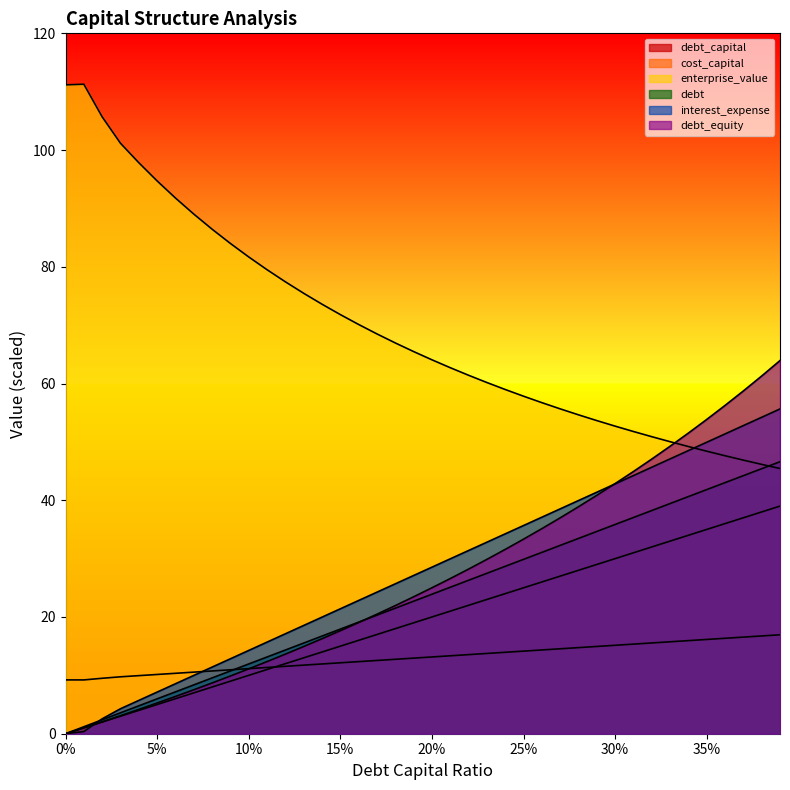

At how many categories does at least one series exceed 55?

32